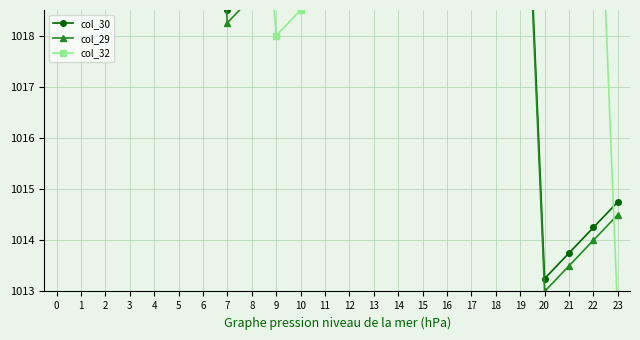

After their last crossing, which series has the higher values: col_30 or col_32?

col_30